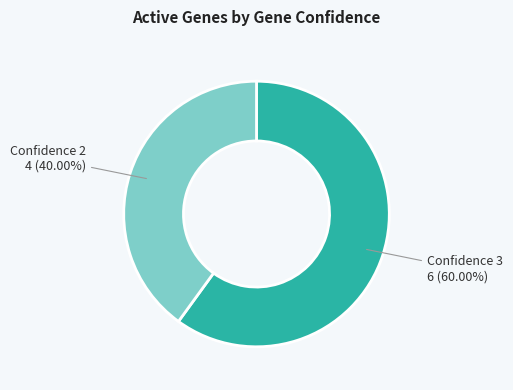

Count the number of slices in the pie.

2